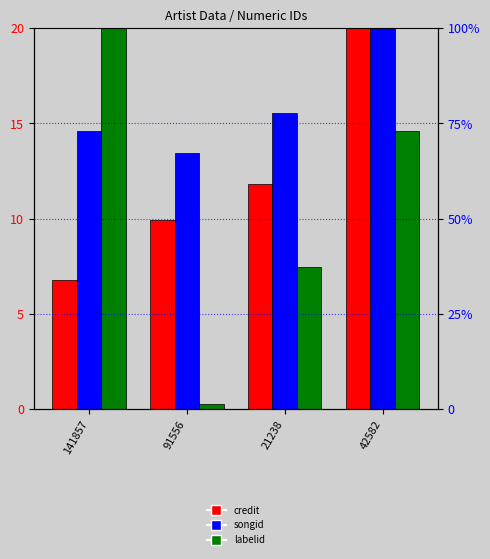

Reading left to right, what are all the values shown in this chart?

credit: 6.8	9.9	11.8	20.0
songid: 14.6	13.4	15.6	20.0
labelid: 20.0	0.3	7.5	14.6